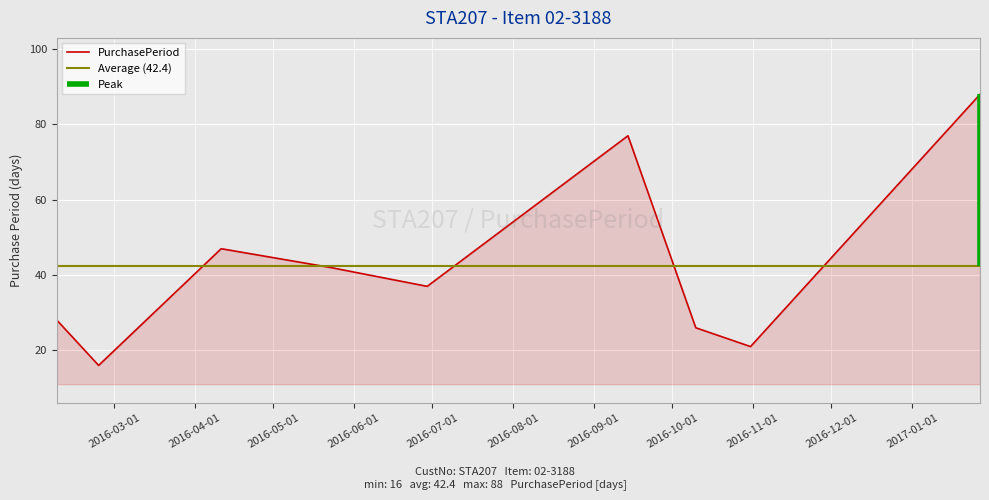

What is the maximum value shown in the chart?

88